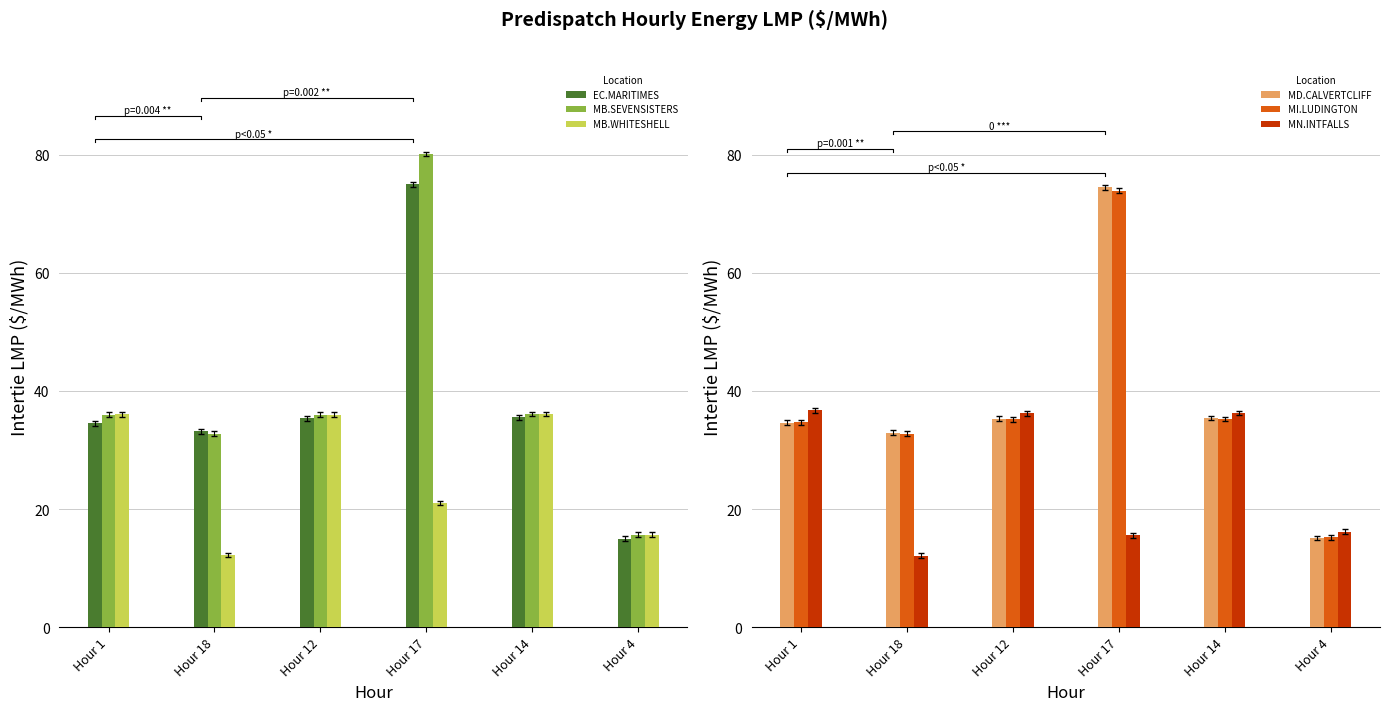

Count the number of categories in the chart.

6